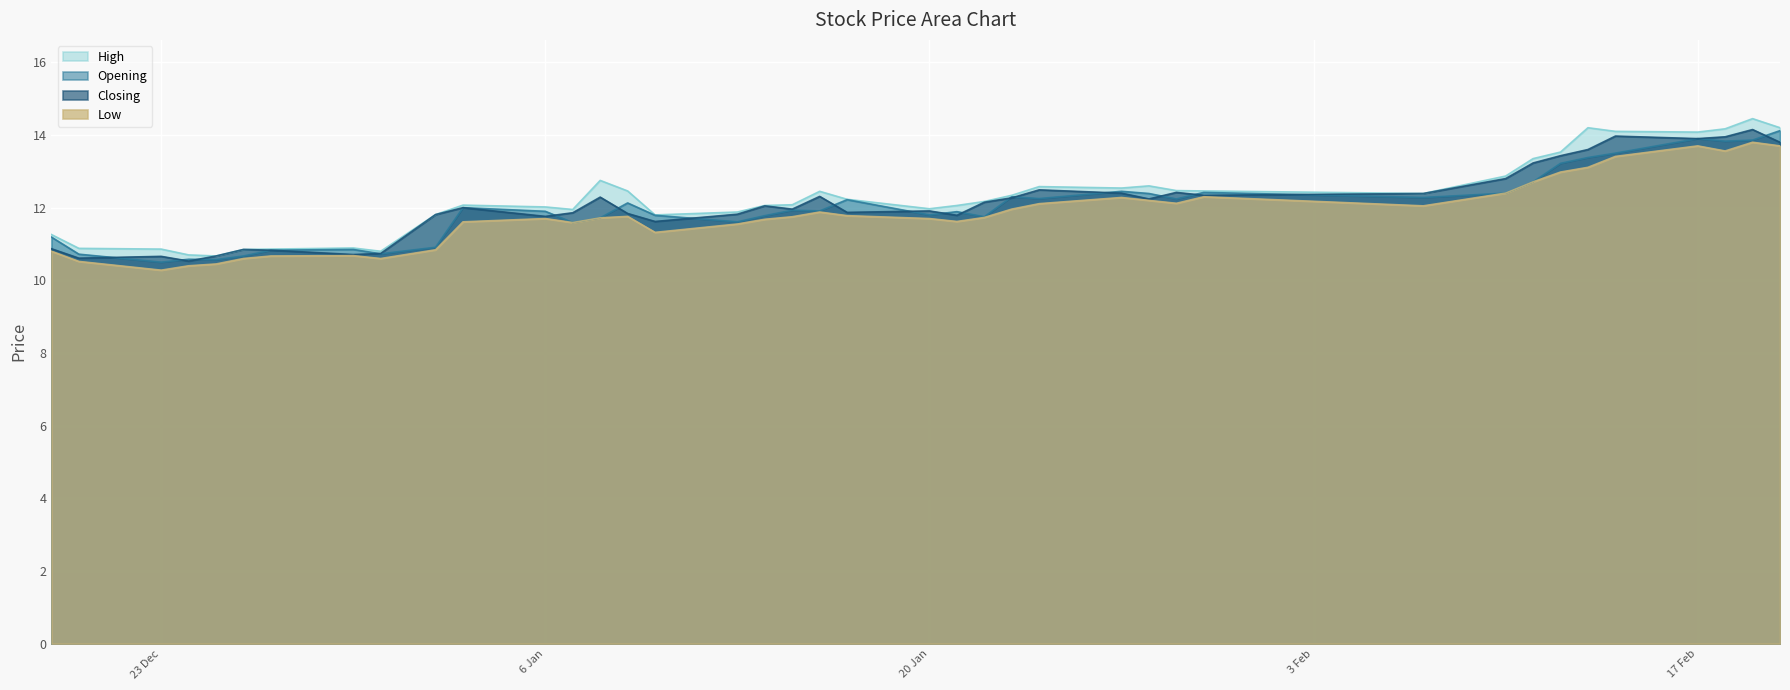

What is the lowest value of the Closing series?

10.5